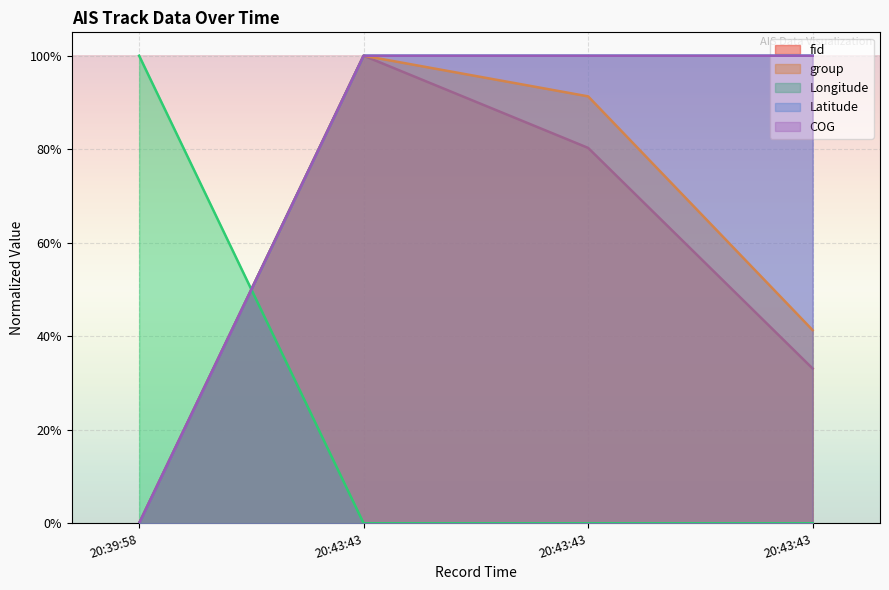

How many positive values does the Latitude series have?

3